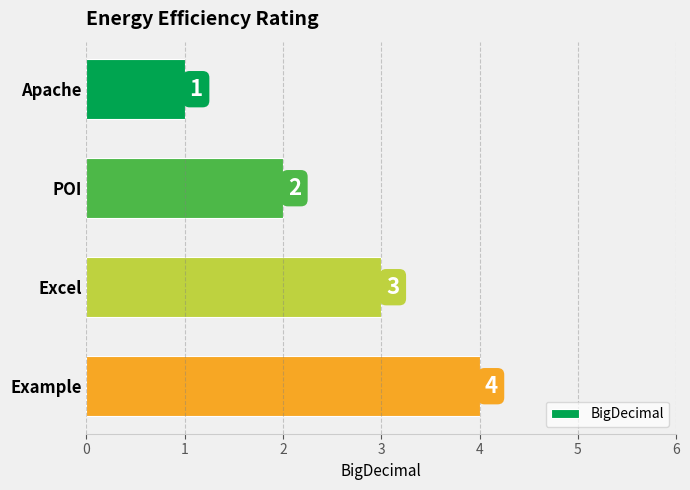

The chart shows a value of 2 at POI. True or false?

True